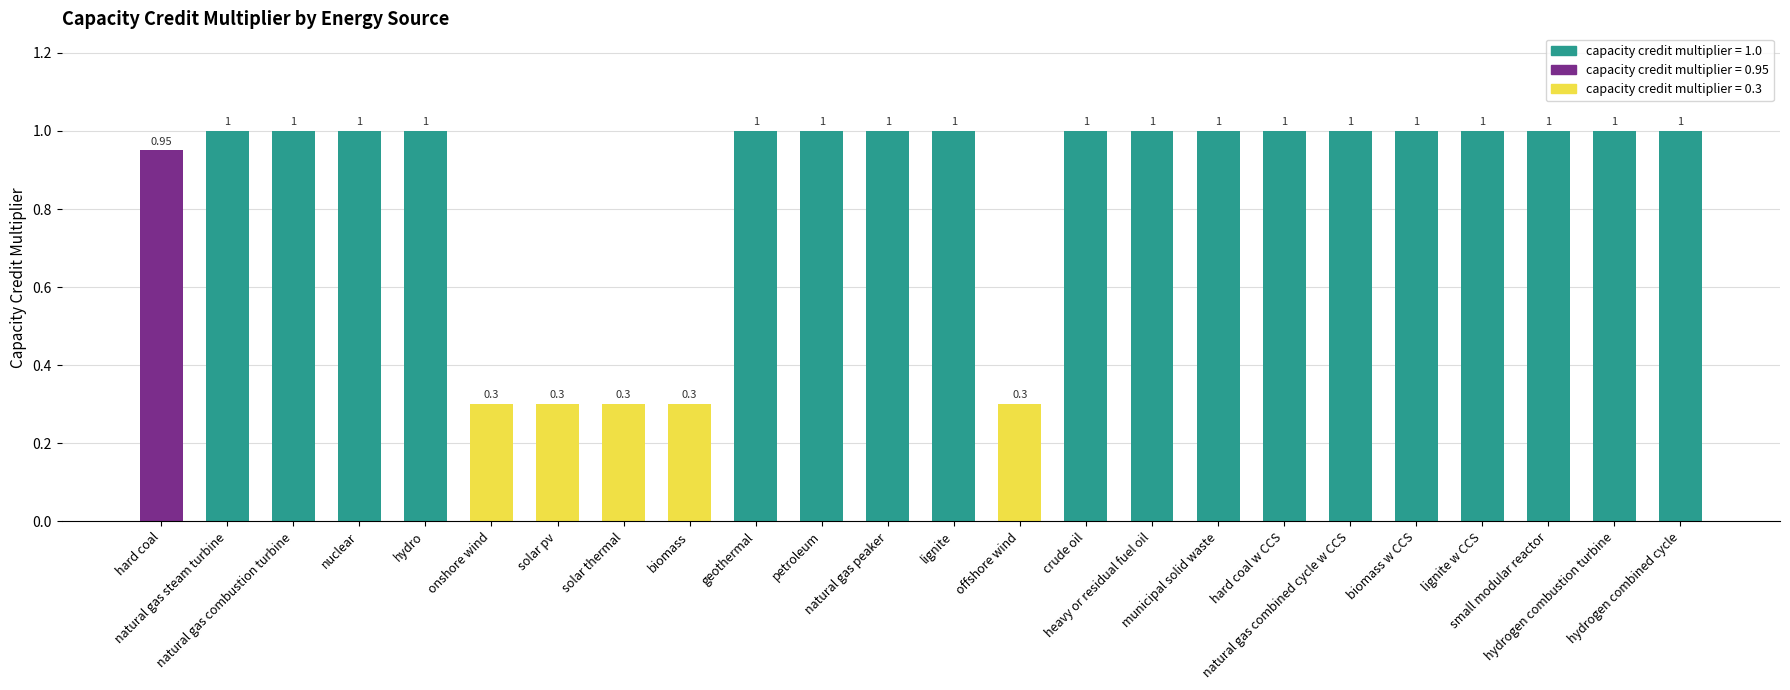

Are the bars grouped side by side (vs. stacked)?

No